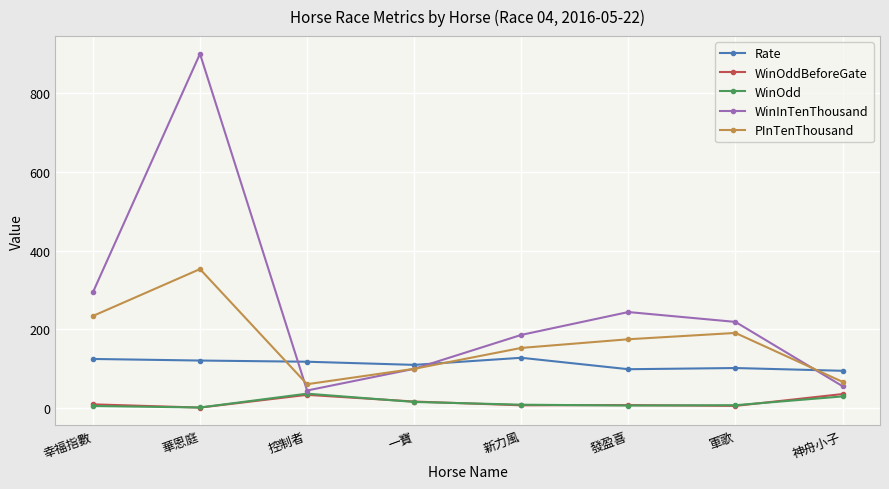

What is the difference between the second highest and second lowest values in the PInTenThousand series?

167.0